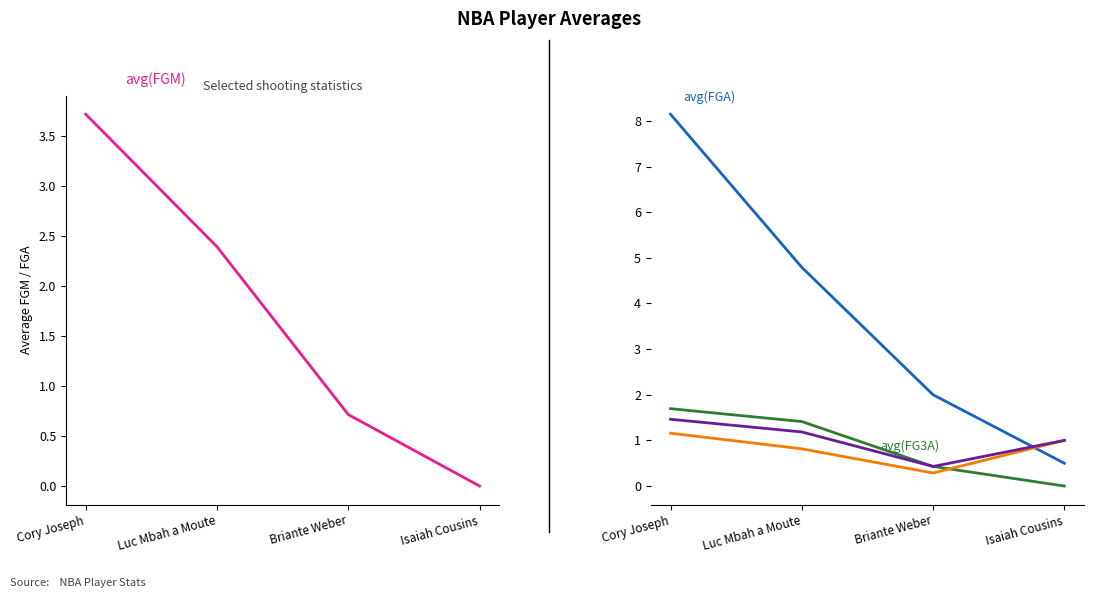

At which label does avg(FTA) reach its minimum?

Briante Weber